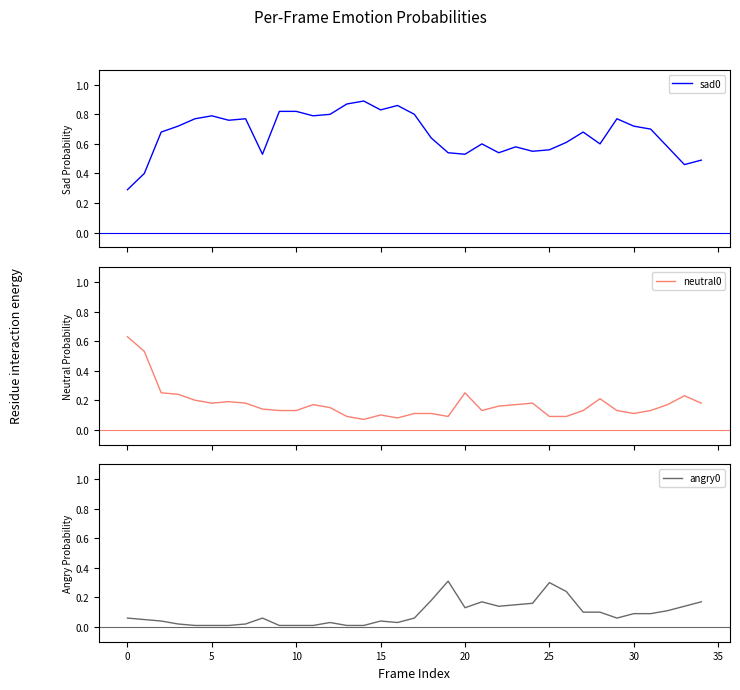

Count the number of categories in the chart.

35